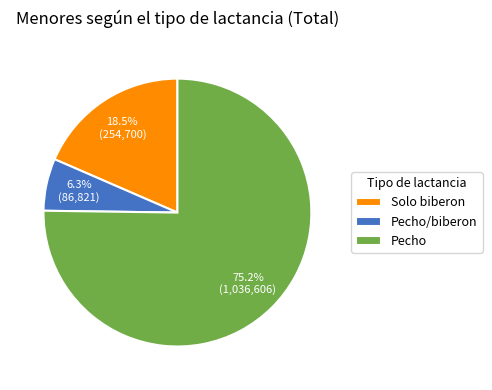

Which category has the smallest portion of the pie?

Pecho/biberon